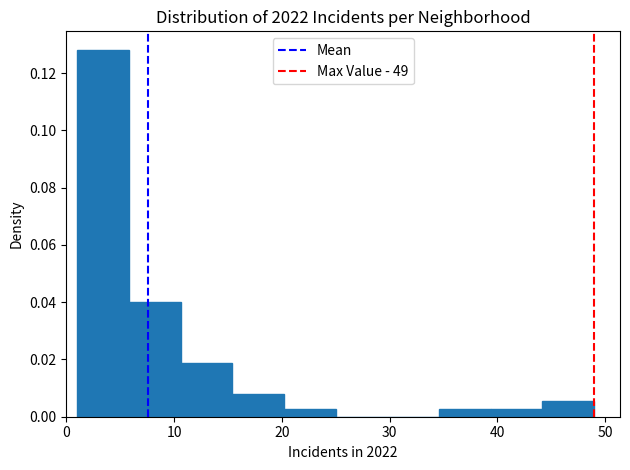

How tall is the bar that spans 15.4 to 20.2 on the x-axis? Neither the bar edges nor the heights are printed on the chart, so give them approximately, as read against the axes.

0.008